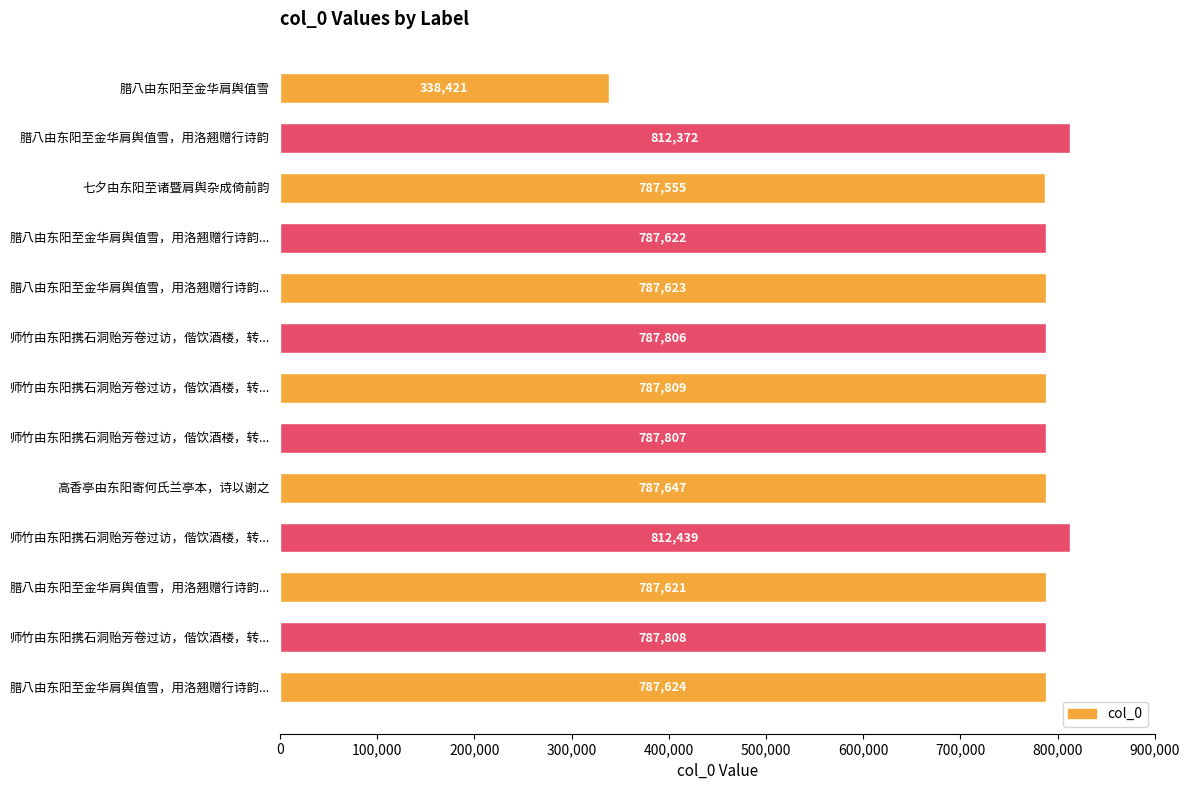

Does the chart contain stacked bars?

No